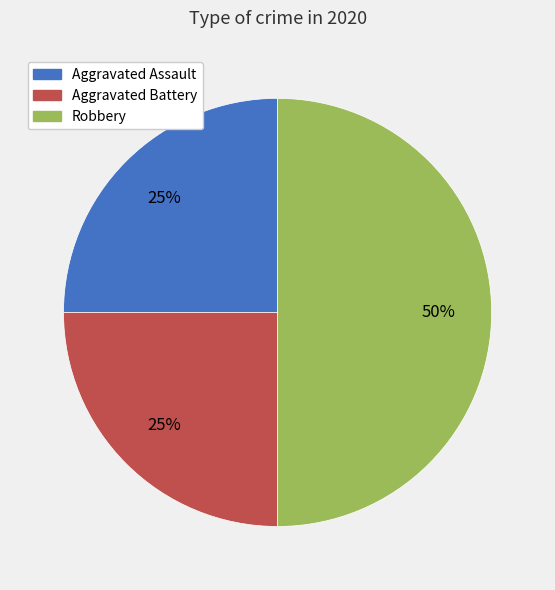

Is the sum of Aggravated Assault and Robbery greater than half?

Yes